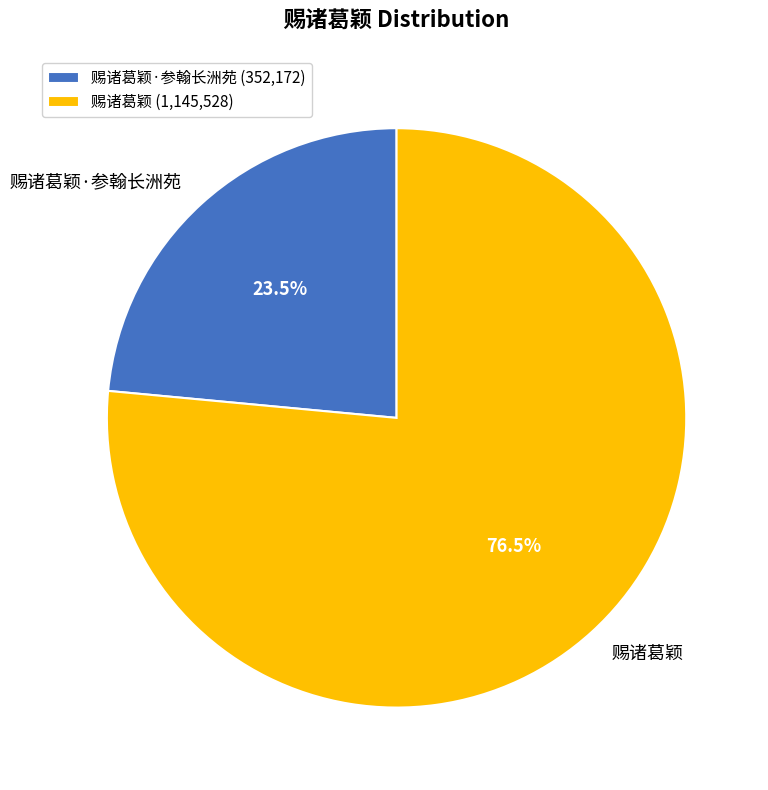

What percentage is NOT represented by 赐诸葛颖·参翰长洲苑?

76.5%